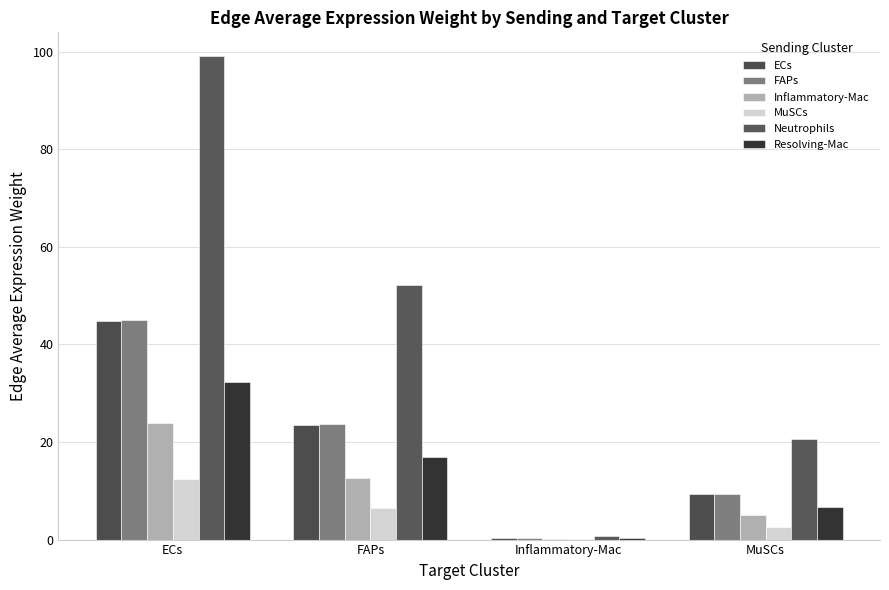

The value of Inflammatory-Mac at MuSCs is 7.6. True or false?

False